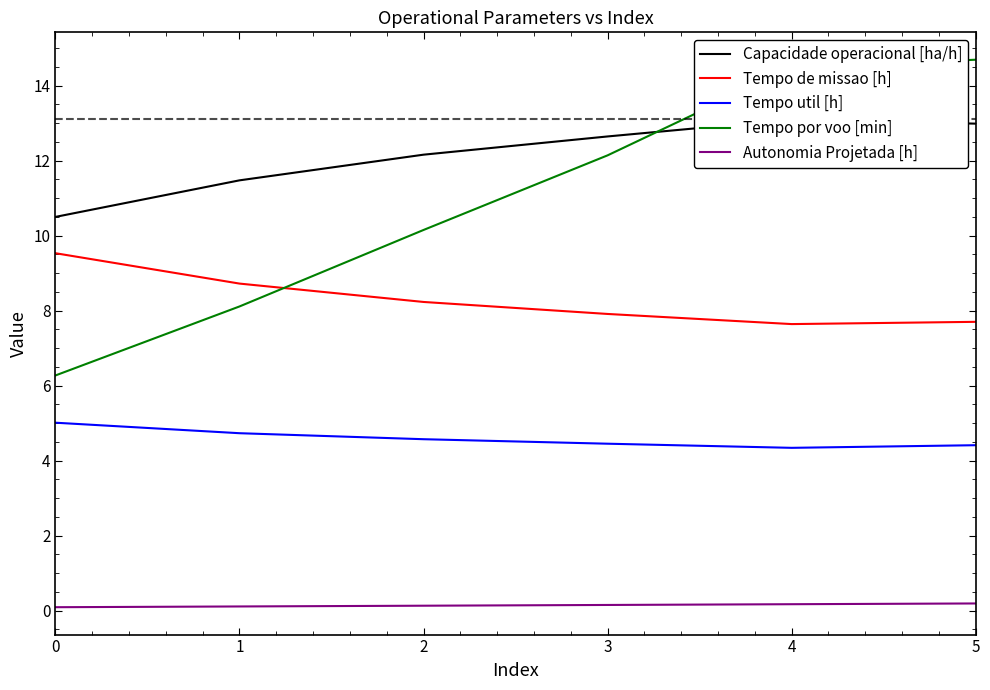

Reading left to right, transcribe all the data shown in this chart.

Capacidade operacional [ha/h]: 10.5	11.5	12.2	12.6	13.1	13.0
Tempo de missao [h]: 9.5	8.7	8.2	7.9	7.6	7.7
Tempo util [h]: 5.0	4.7	4.6	4.5	4.3	4.4
Tempo por voo [min]: 6.3	8.1	10.2	12.1	14.5	14.7
Autonomia Projetada [h]: 0.1	0.1	0.1	0.1	0.2	0.2